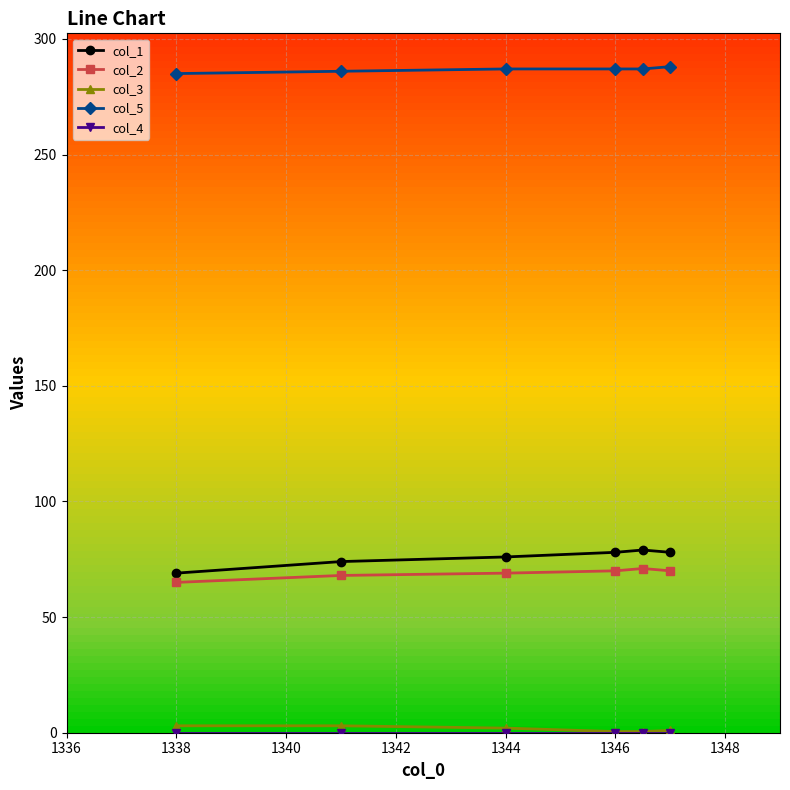

True or false: col_1 has more than 2 interior local peaks.

False